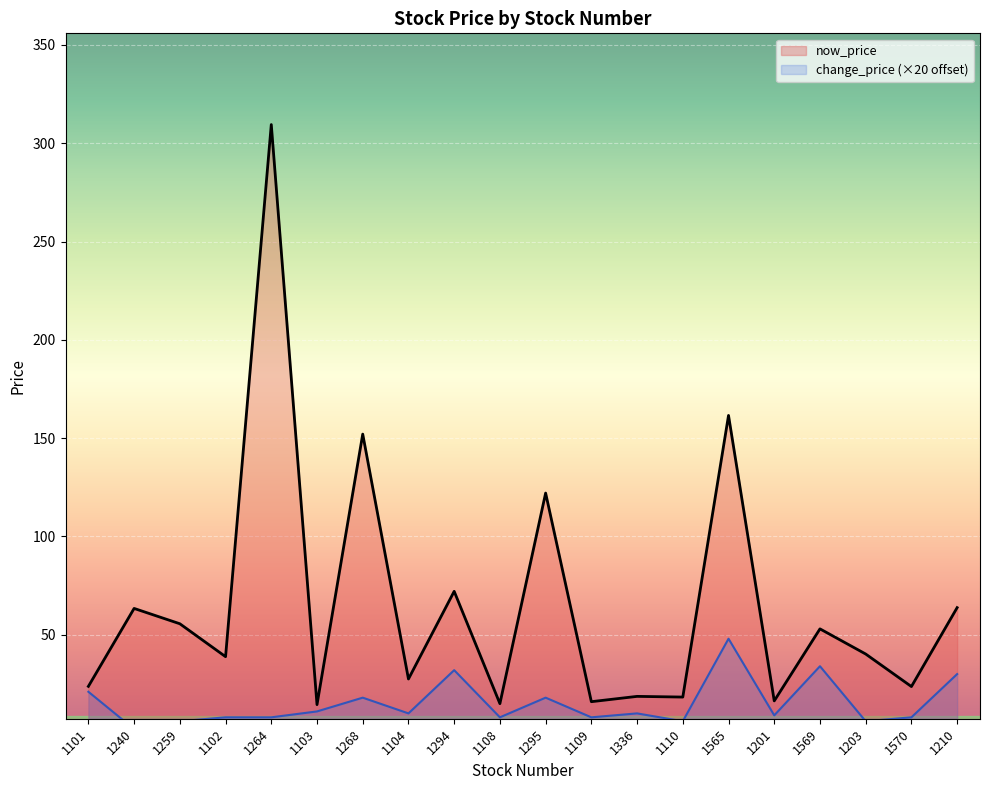

How many values in the change_price (×20 offset) series exceed 9?

10